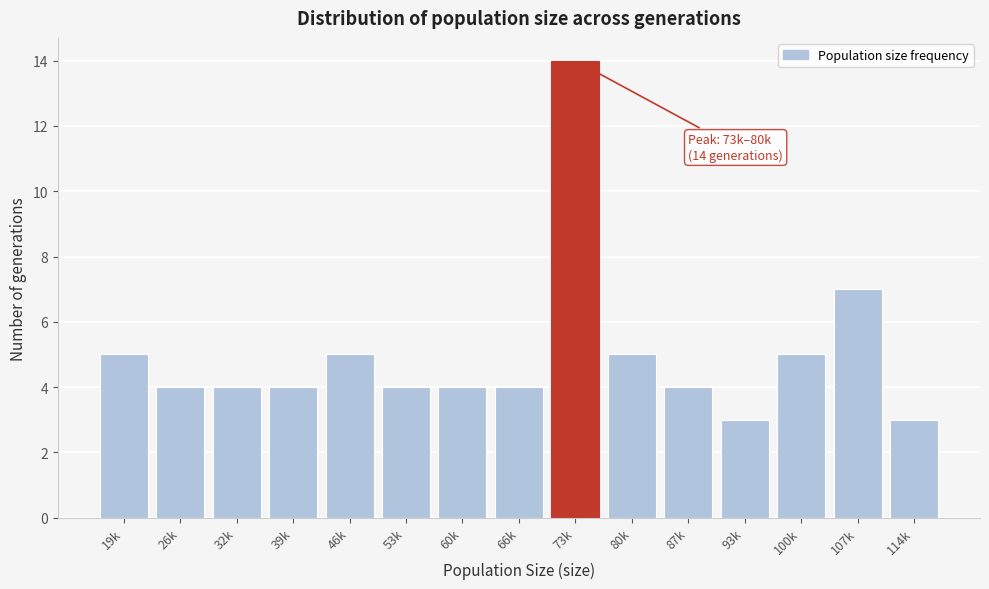

Reading left to right, transcribe all the data shown in this chart.

19k=5	26k=4	32k=4	39k=4	46k=5	53k=4	60k=4	66k=4	73k=14	80k=5	87k=4	93k=3	100k=5	107k=7	114k=3